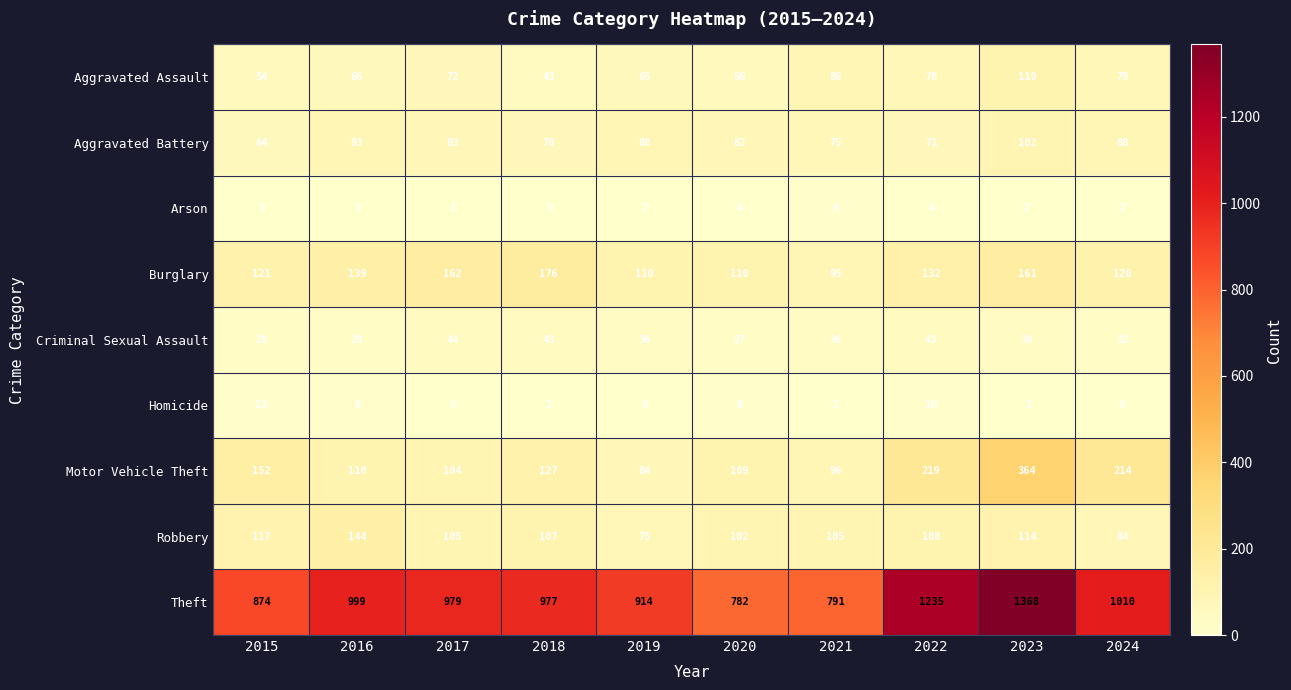

Which series has the largest range (max minus min)?

Theft